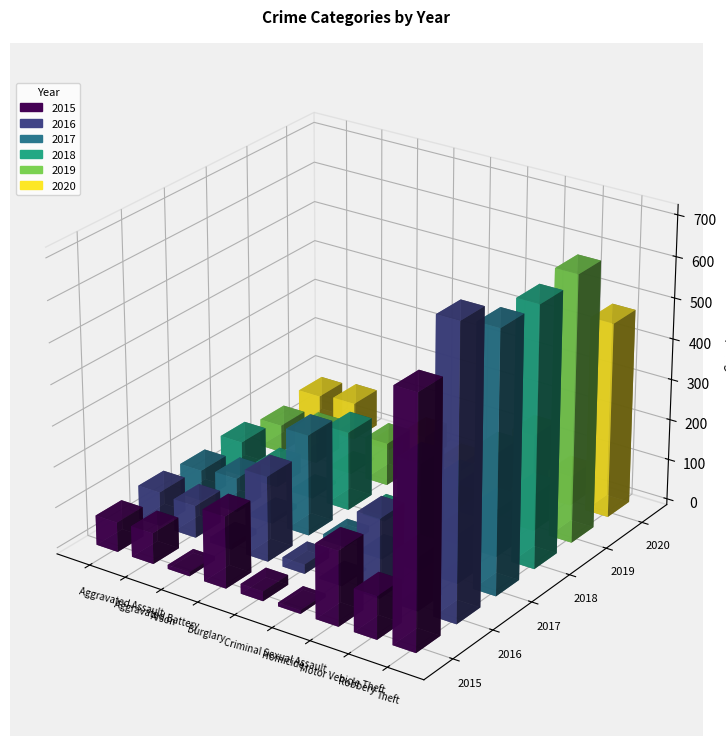

Reading right to left, what are all the values shown in this chart?

2015: 607	105	183	9	24	176	10	76	73
2016: 710	131	194	5	23	209	13	79	84
2017: 637	121	263	6	15	248	11	84	76
2018: 636	117	158	8	14	194	7	47	86
2019: 651	91	166	3	25	105	5	78	68
2020: 478	72	148	2	19	60	4	92	84